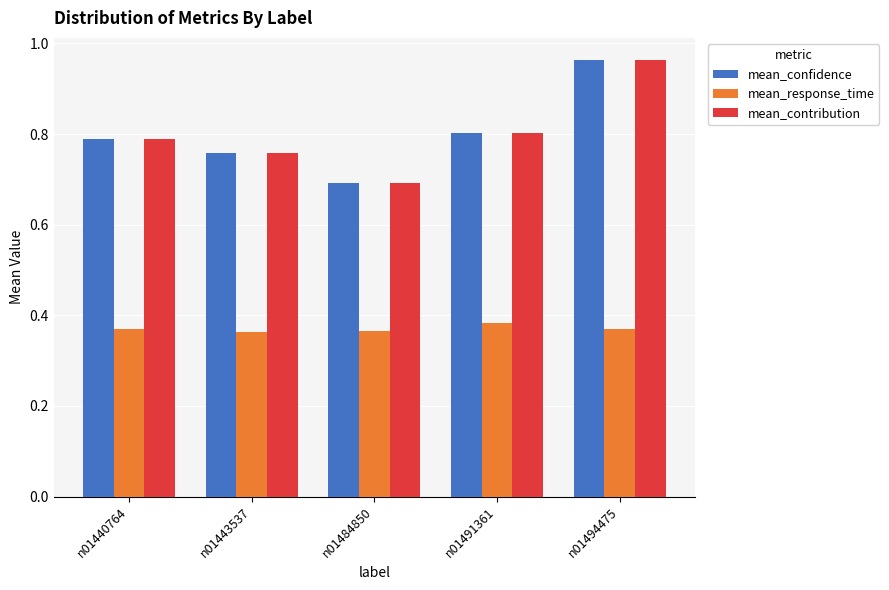

How many mean_response_time values are between 0 and 1?

5